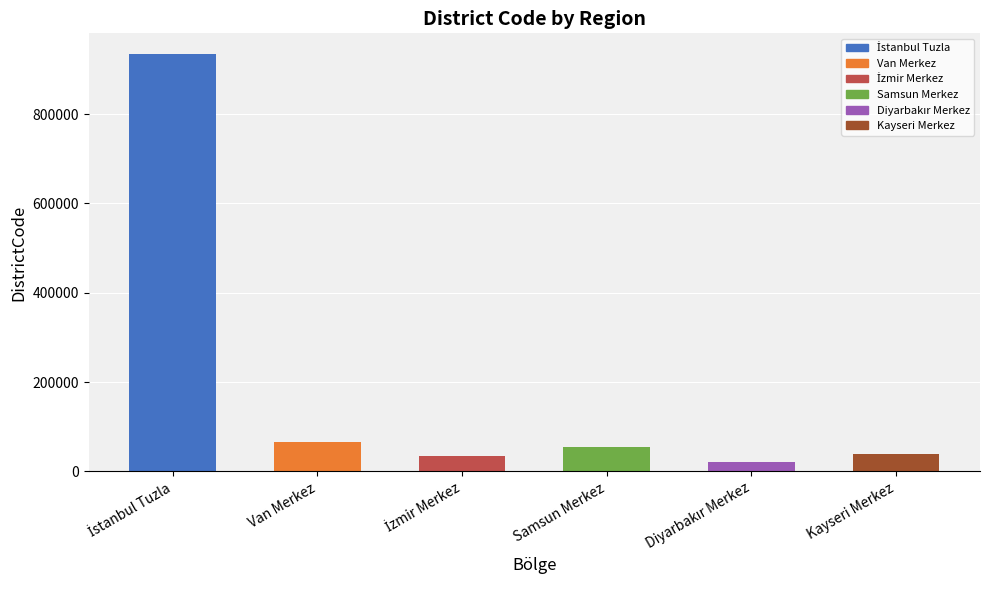

What is the smallest value displayed?

21001